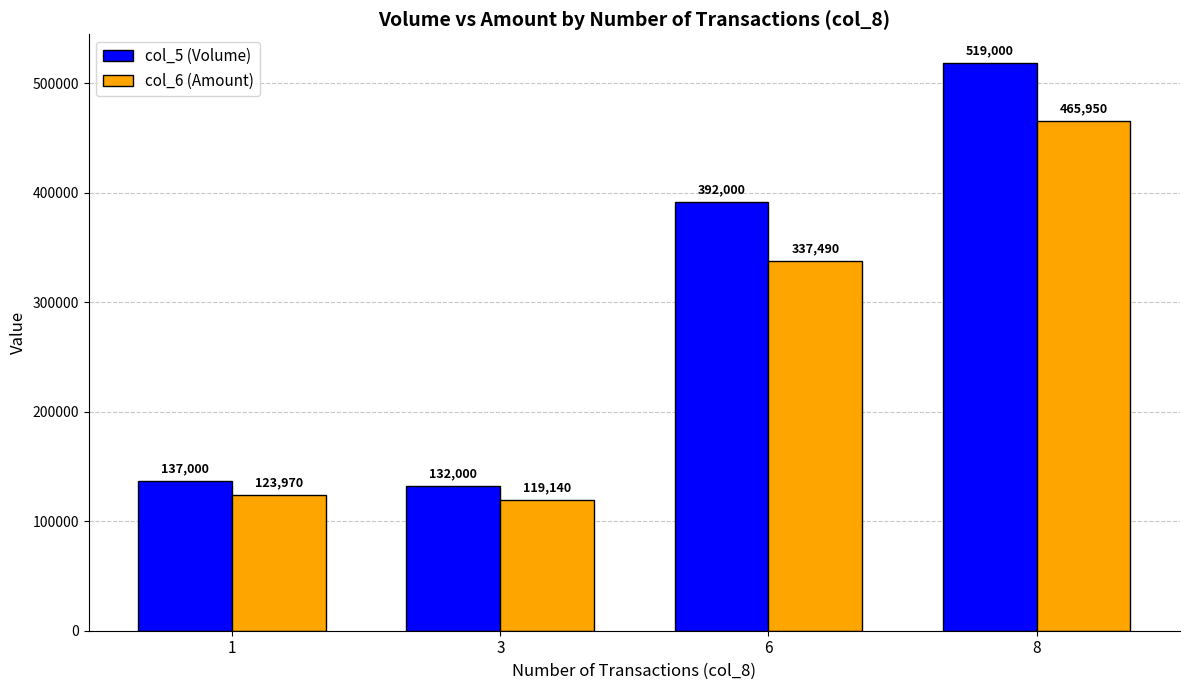

Are the bars grouped side by side (vs. stacked)?

Yes